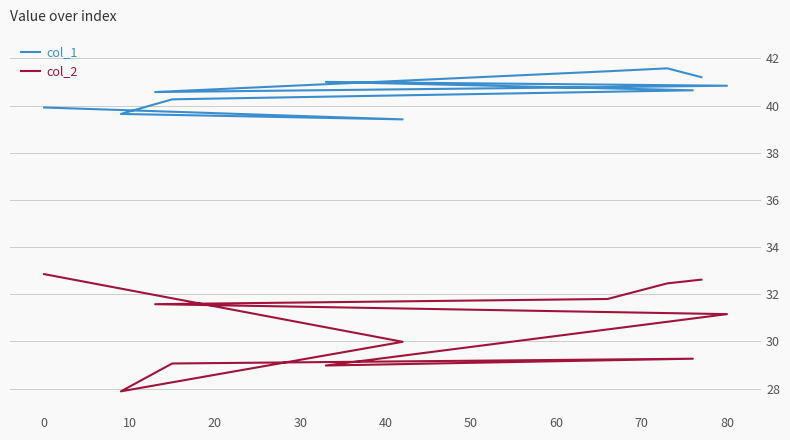

True or false: col_1 has a value of 41.0 at 40.

True